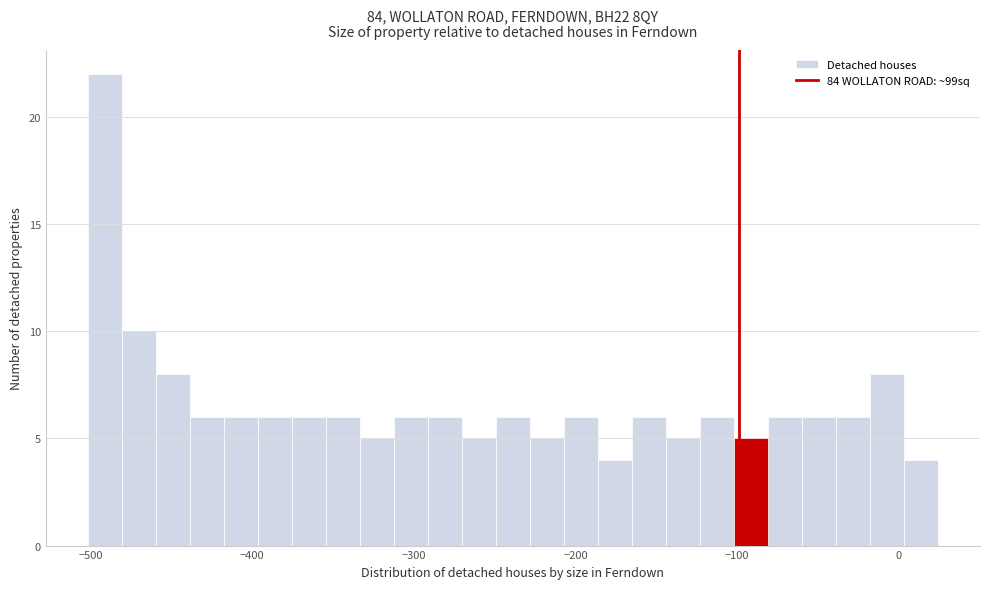

Around what value on the x-axis is the tallest bar? Give the approximate position of its centre, as read against the axis.

-490